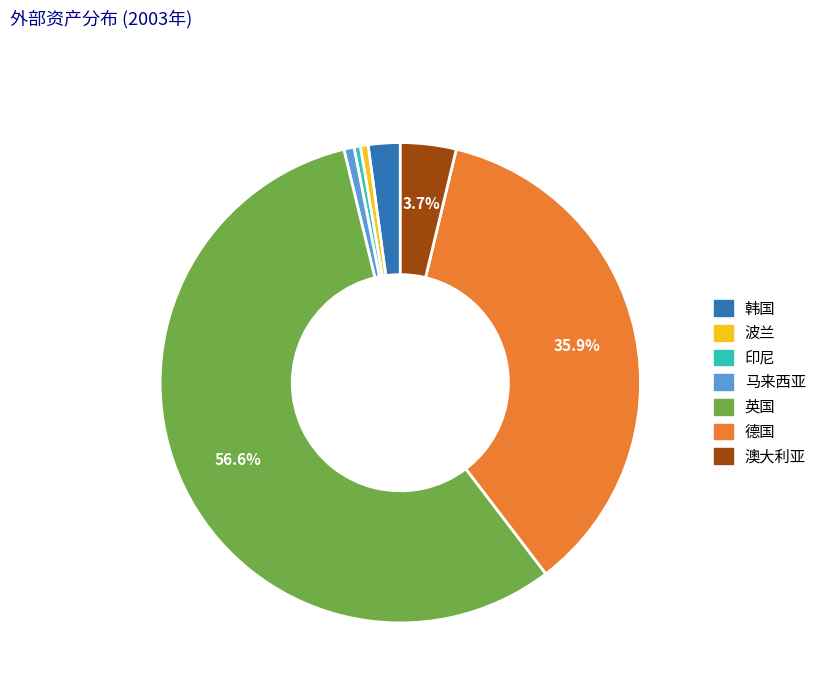

How many segments does this pie chart have?

7